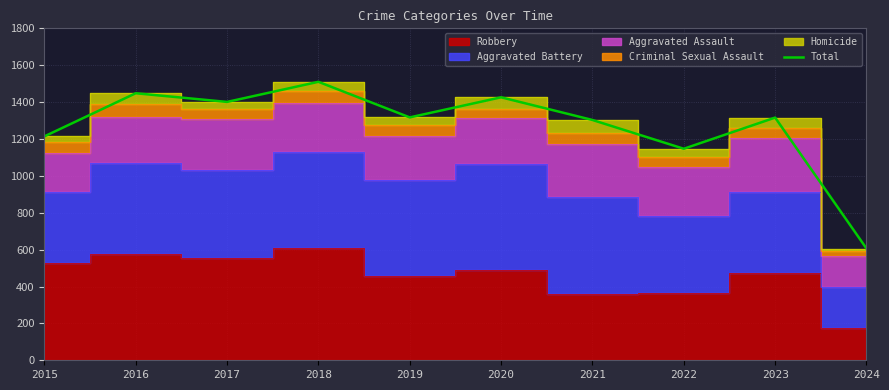

What is the sum of the values at 2022 and 2018?

2657